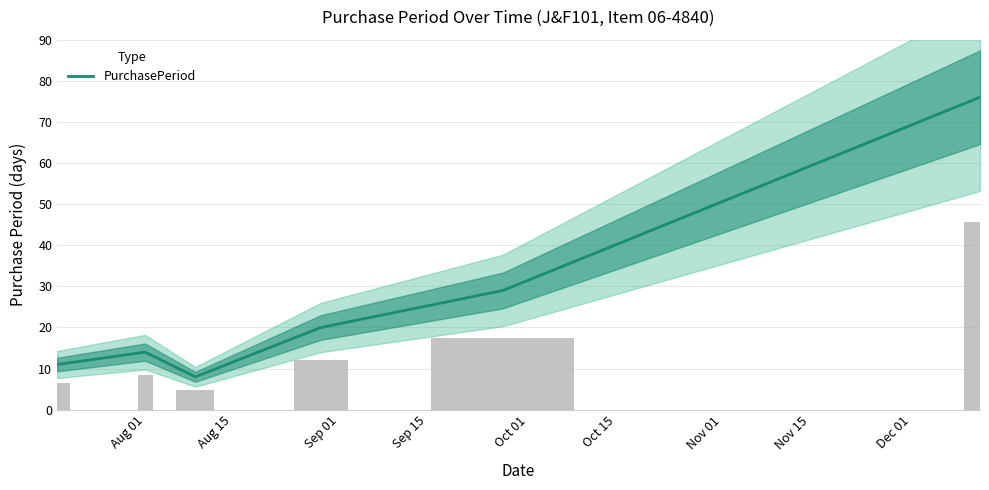

What is the highest value of the PurchasePeriod series?

76